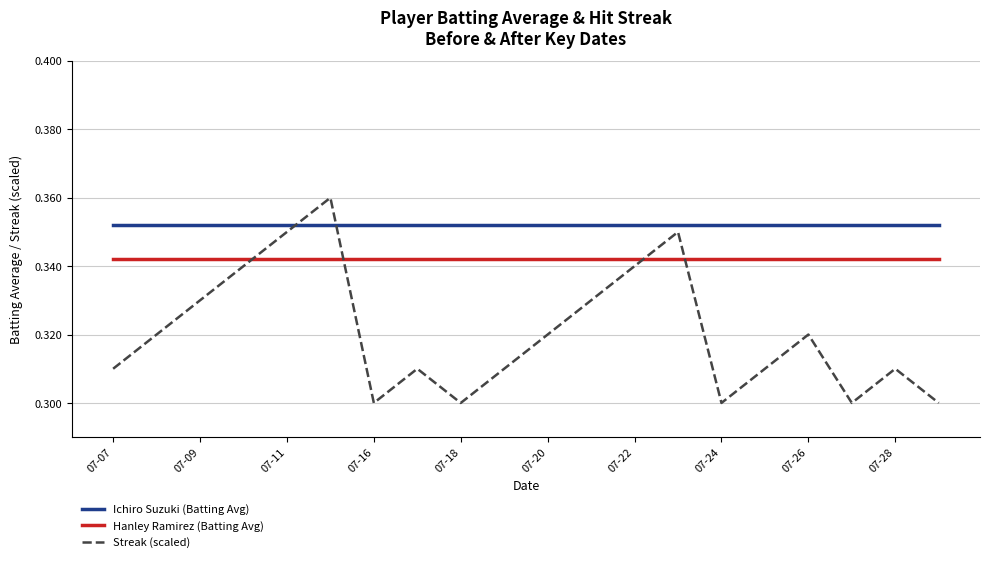

Rank the series by their maximum value, from highest to lowest.

Streak (scaled), Ichiro Suzuki (Batting Avg), Hanley Ramirez (Batting Avg)